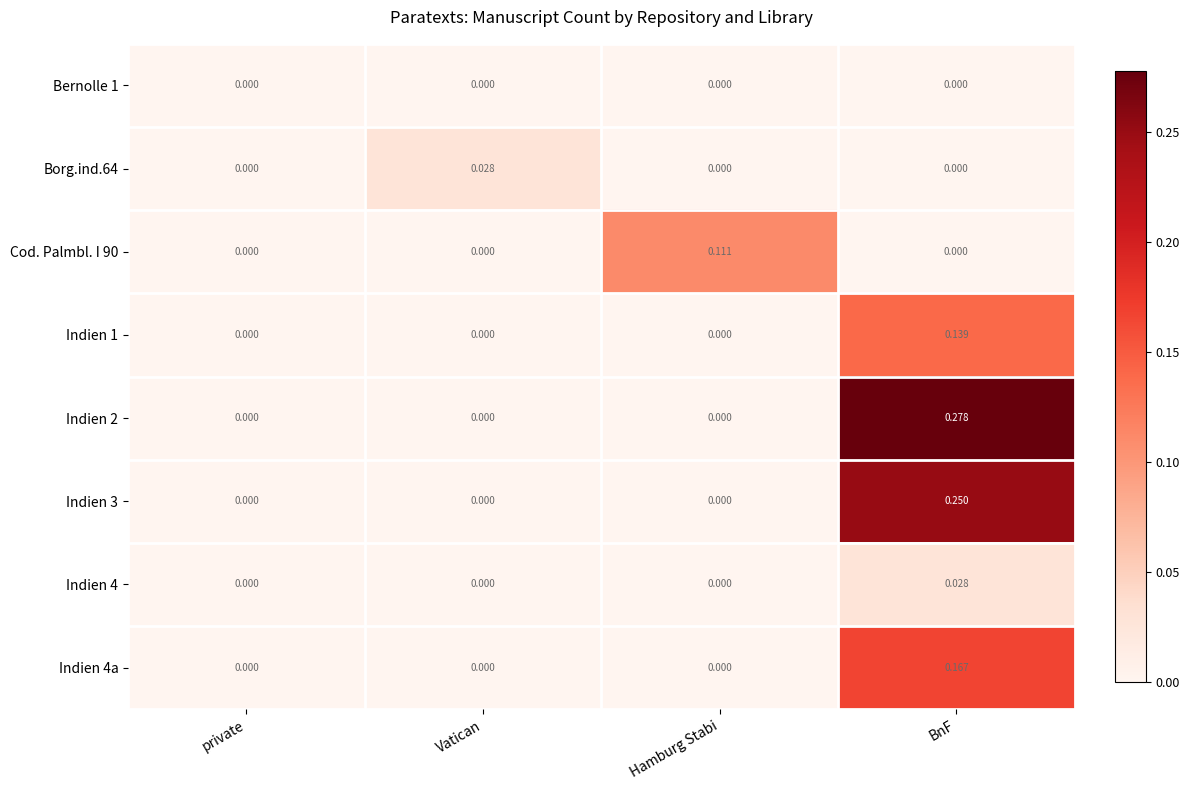

Which category has the highest value in the Indien 4a series?

BnF